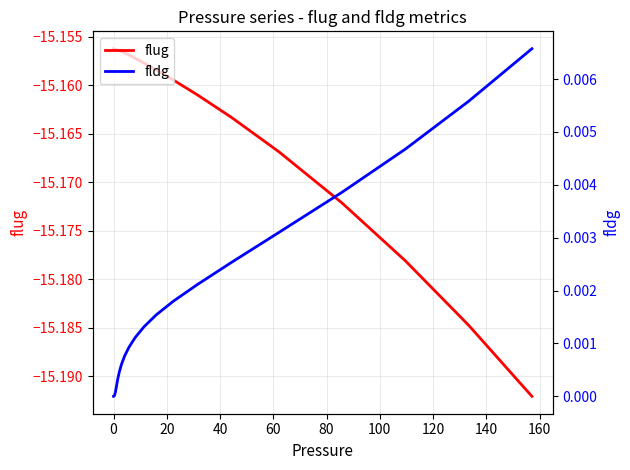

What is the average value of the flug series?

-15.2